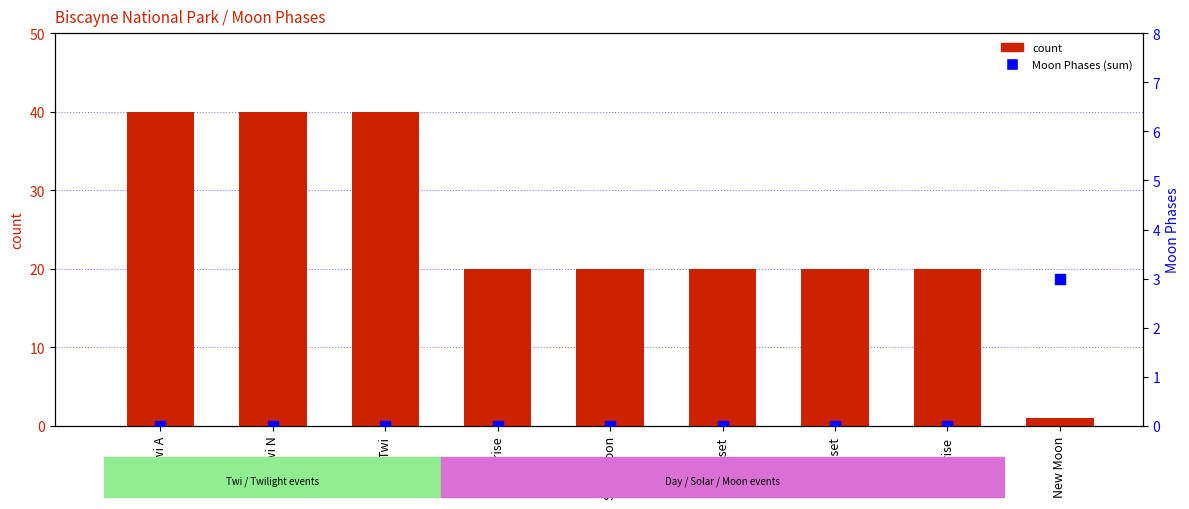

Which series has the largest total across all categories?

count